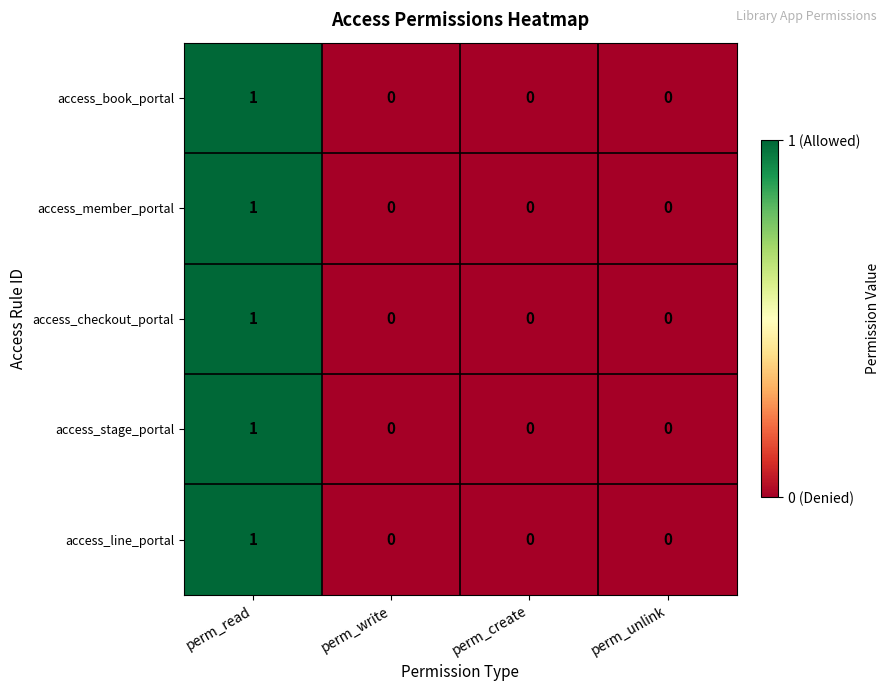

What is the maximum value shown in the chart?

1